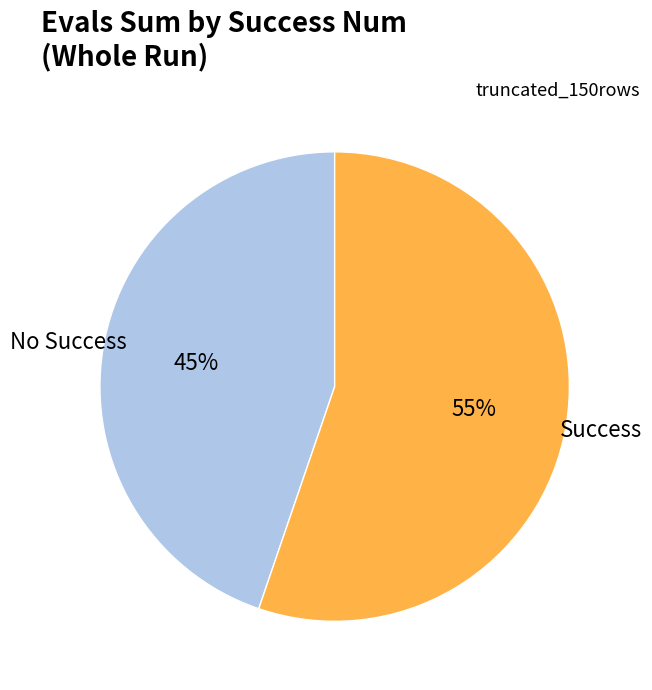

Is there a majority slice in this chart?

Yes